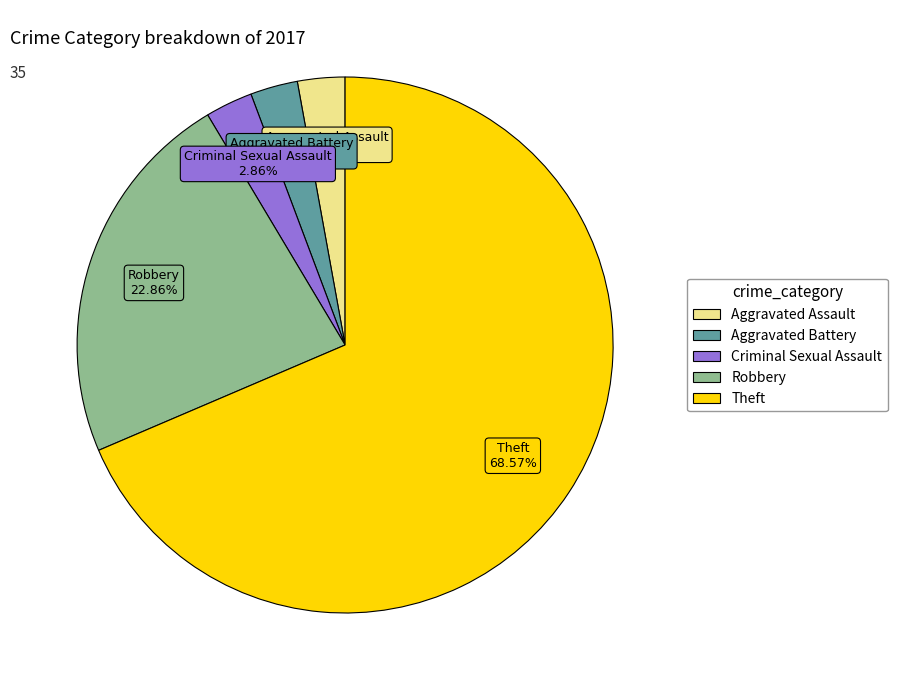

What is the ratio of the value at Aggravated Assault to the value at Criminal Sexual Assault?

1.0